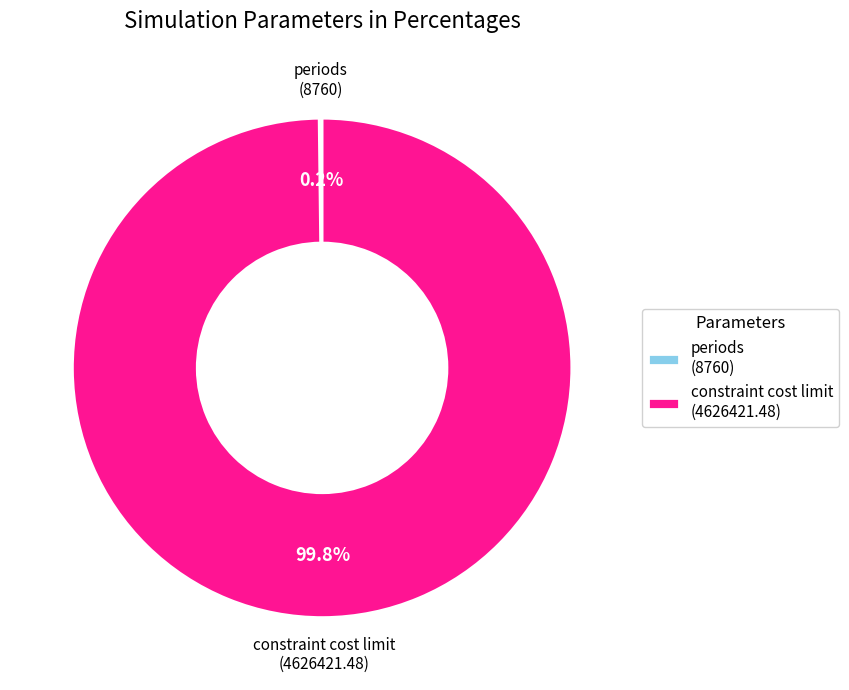

Does constraint cost limit (4626421.48) account for over 50% of the chart?

Yes